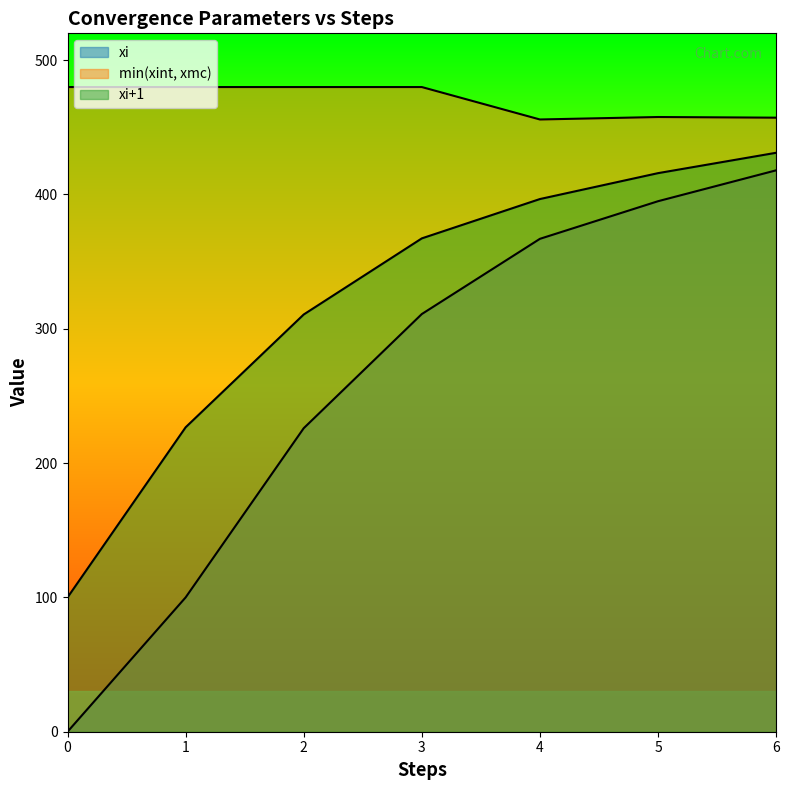

Count the number of categories in the chart.

7